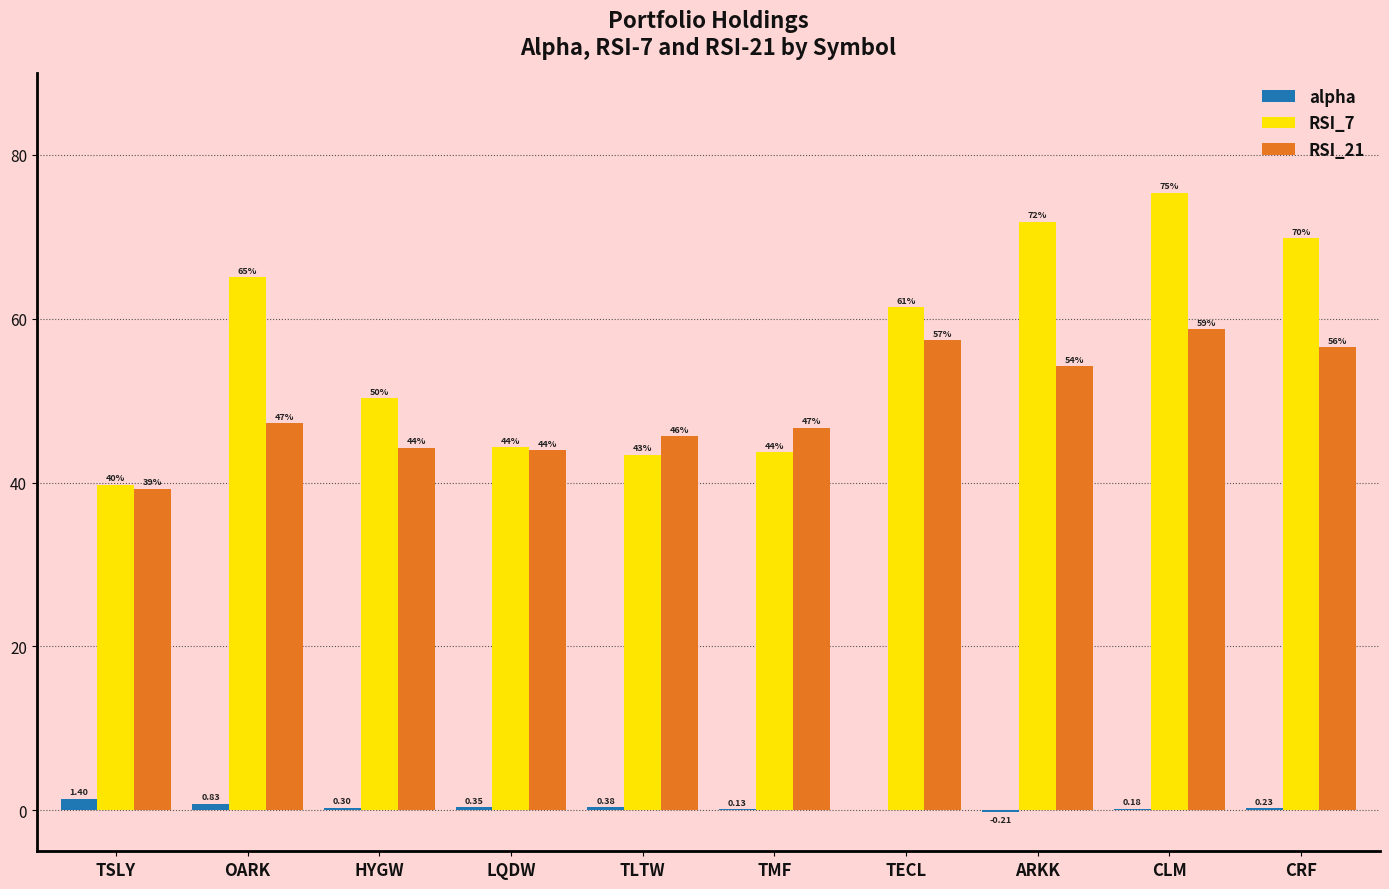

Which category has the highest value across all series?

CLM